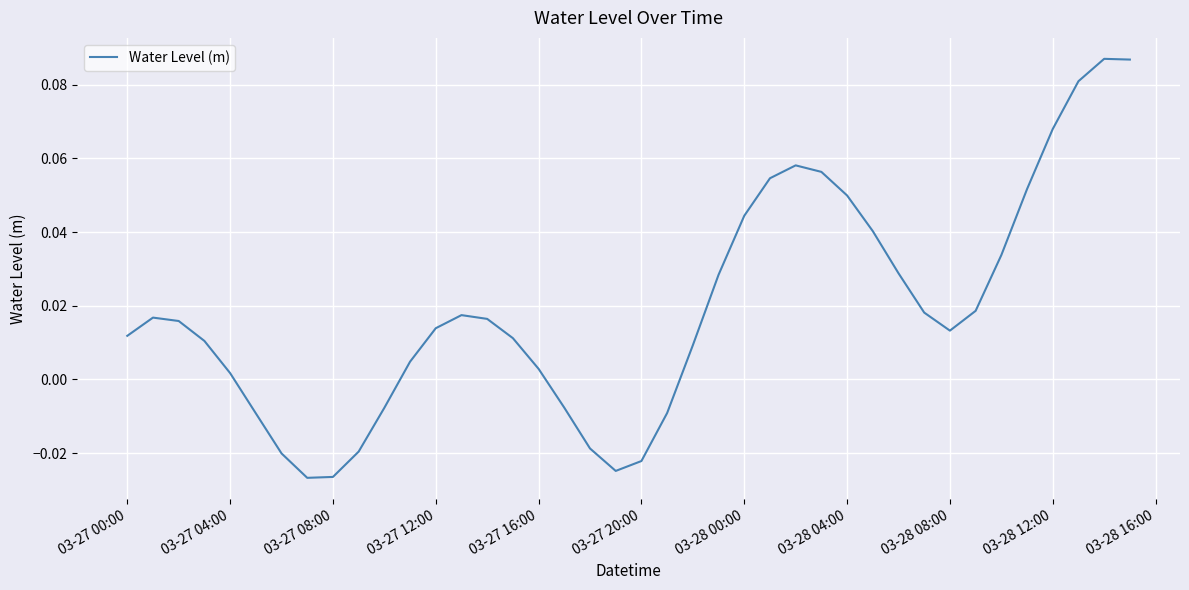

How many points are lower than both their immediate neighbors (excluding endpoints)?

3